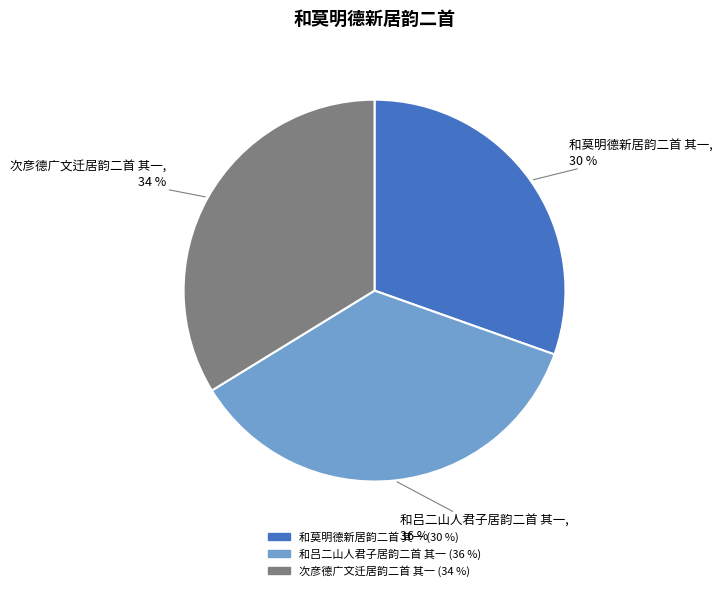

To the nearest percent, what percentage of the pie is 和吕二山人君子居韵二首 其一?

36%